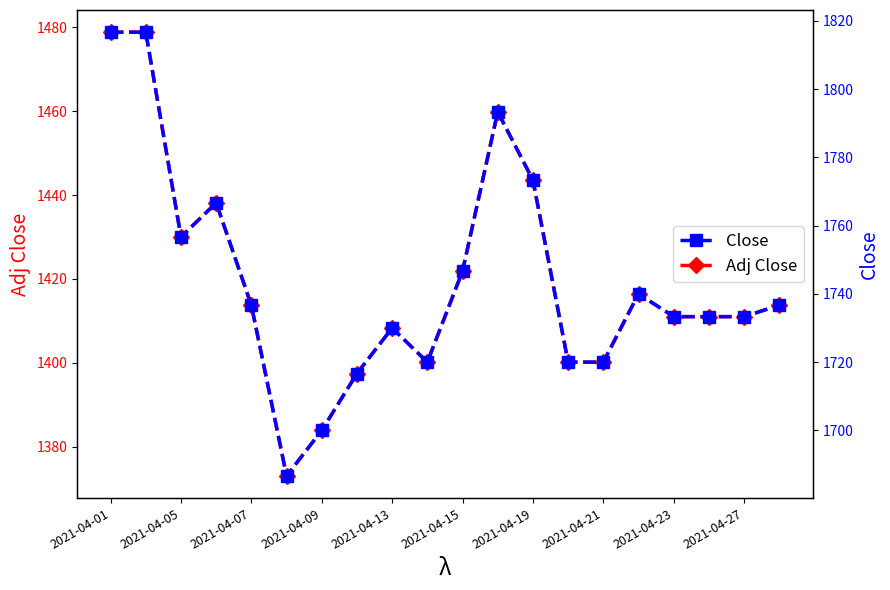

True or false: Adj Close and Close cross at least once.

False